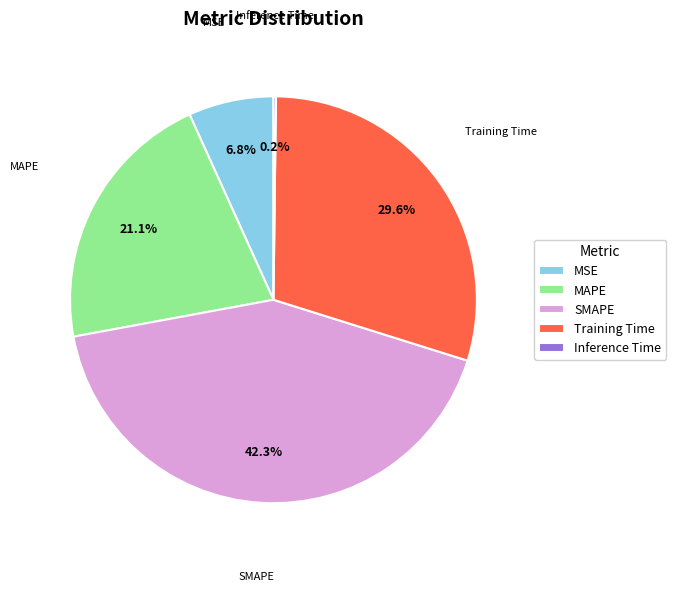

True or false: SMAPE accounts for 48% of the total.

False